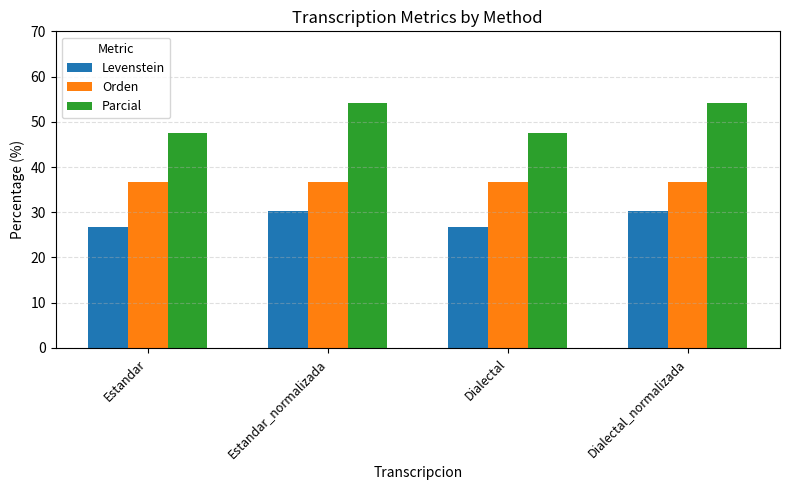

What is the difference between the highest and lowest values at Dialectal_normalizada?

23.8